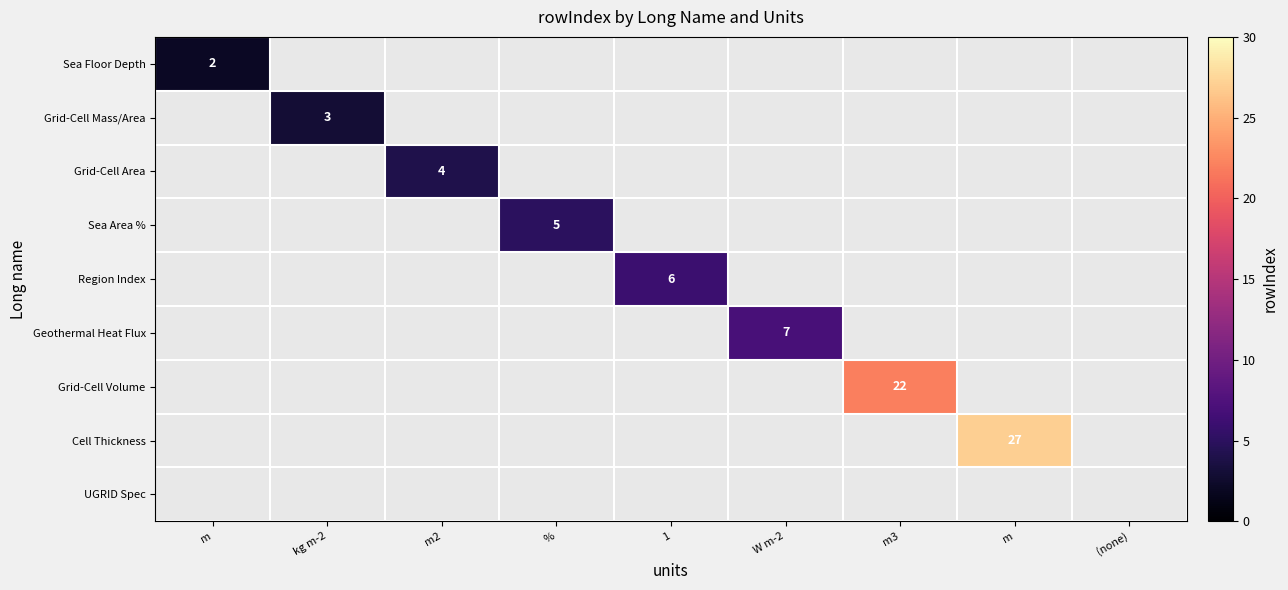

At which label does Grid-Cell Area reach its minimum?

m